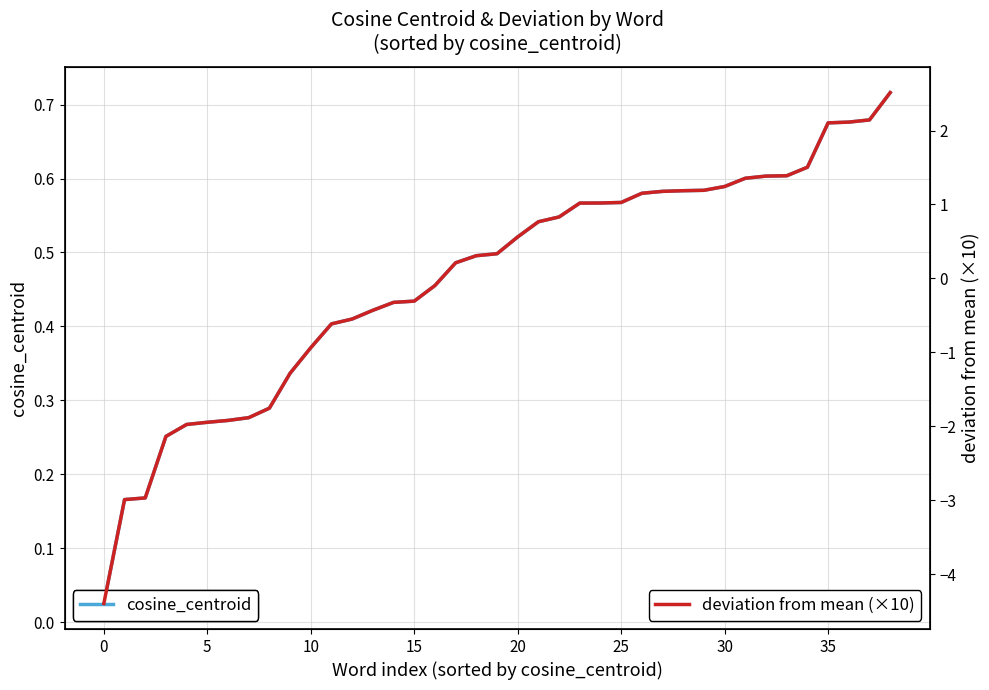

Between 24 and 34, which series saw the biggest shift?

deviation from mean (×10)